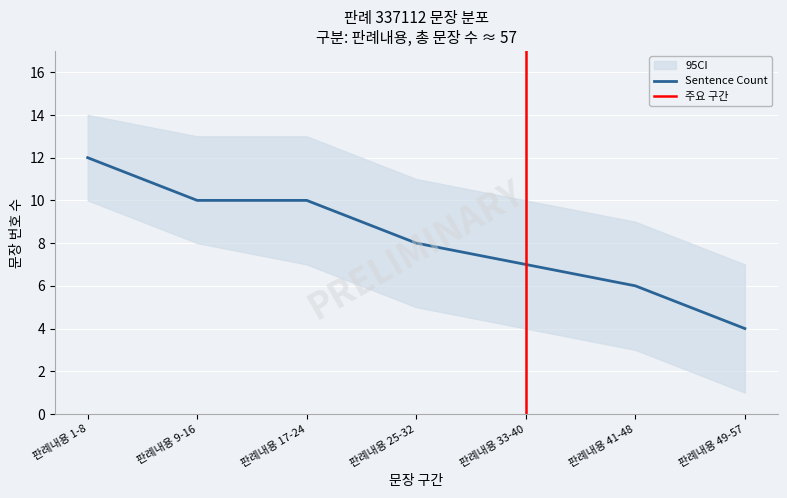

Does the chart display data point markers on the line(s)?

No